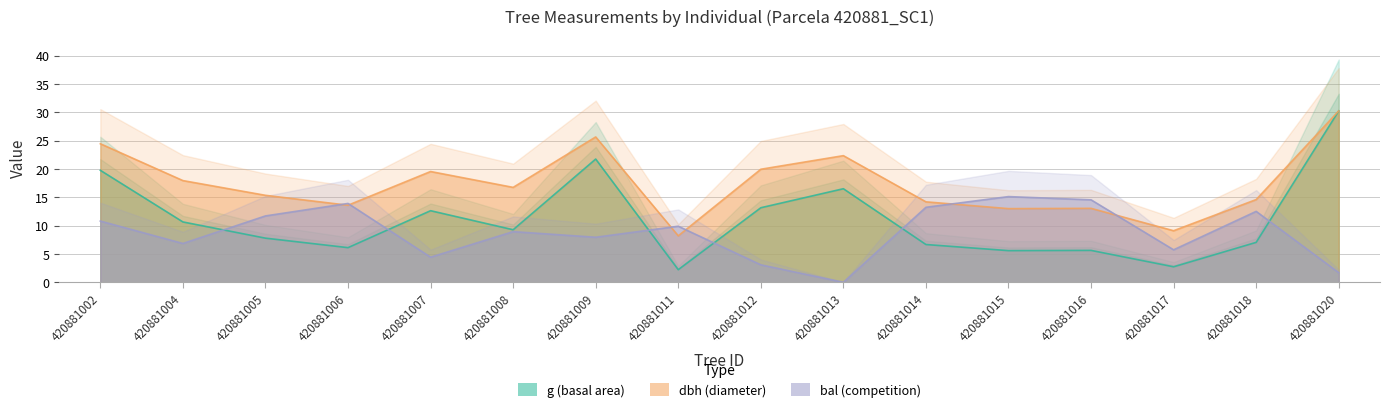

Reading right to left, extract all data points from this chart.

dbh: 420881020=30.2	420881018=14.6	420881017=9.1	420881016=13.1	420881015=13.0	420881014=14.2	420881013=22.4	420881012=19.9	420881011=8.2	420881009=25.6	420881008=16.8	420881007=19.6	420881006=13.6	420881005=15.3	420881004=17.9	420881002=24.4
g: 420881020=30.2	420881018=7.0	420881017=2.7	420881016=5.6	420881015=5.6	420881014=6.7	420881013=16.5	420881012=13.2	420881011=2.2	420881009=21.7	420881008=9.3	420881007=12.6	420881006=6.1	420881005=7.8	420881004=10.7	420881002=19.8
bal: 420881020=1.7	420881018=12.5	420881017=5.7	420881016=14.6	420881015=15.1	420881014=13.2	420881013=0.0	420881012=3.1	420881011=9.9	420881009=7.9	420881008=8.9	420881007=4.4	420881006=13.9	420881005=11.7	420881004=6.8	420881002=10.8